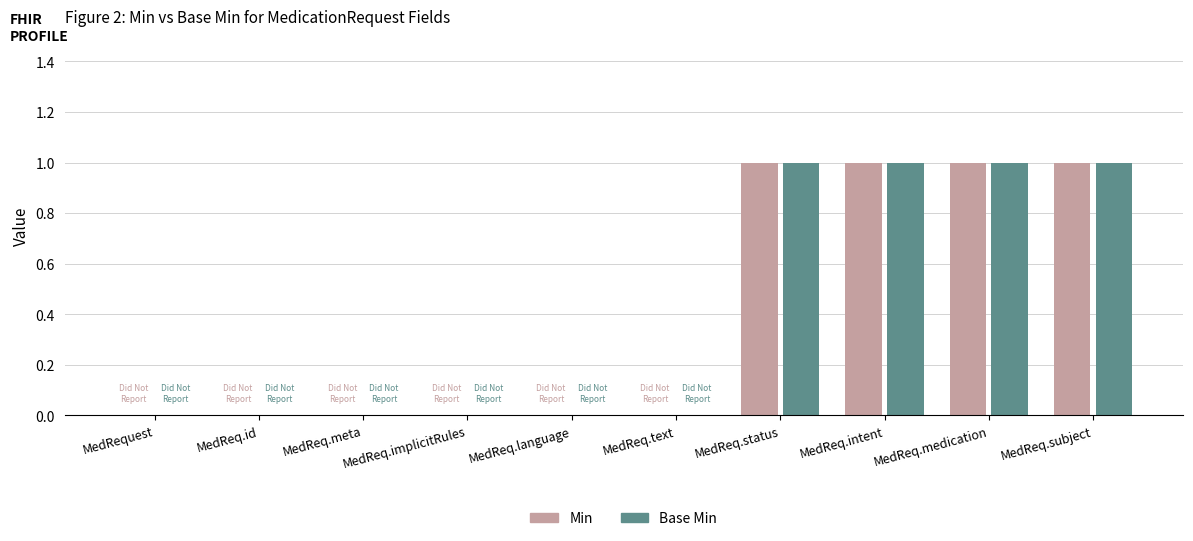

What is the highest value of the Base Min series?

1